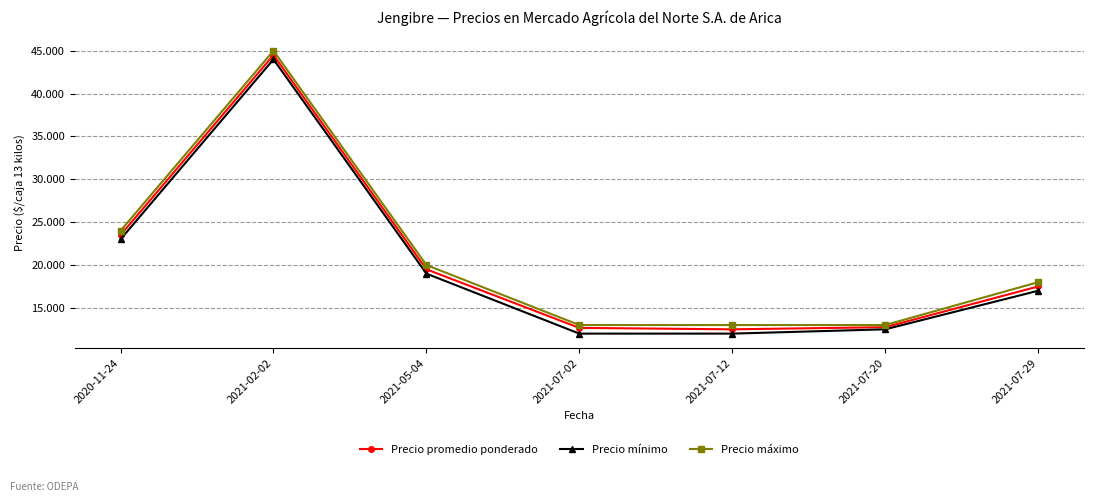

Is this an area chart (filled region under the line)?

No